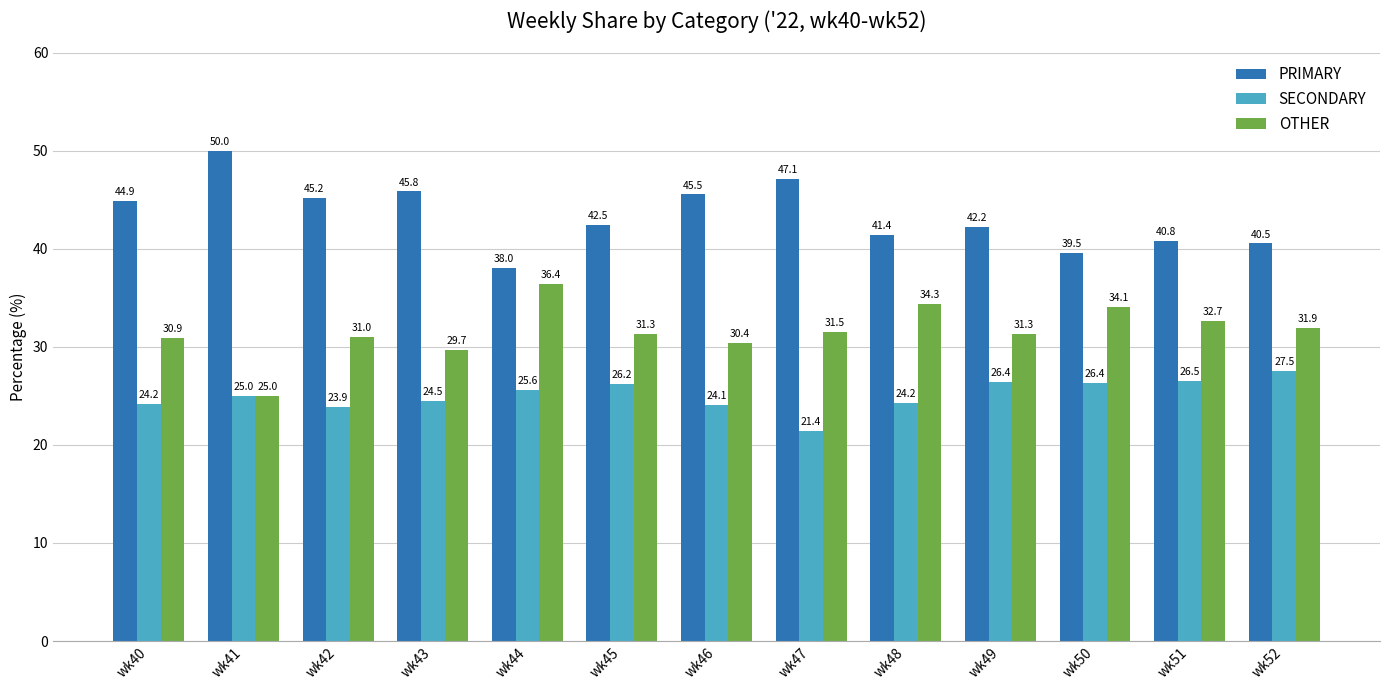

What is the total value across all series at wk47?

100.0